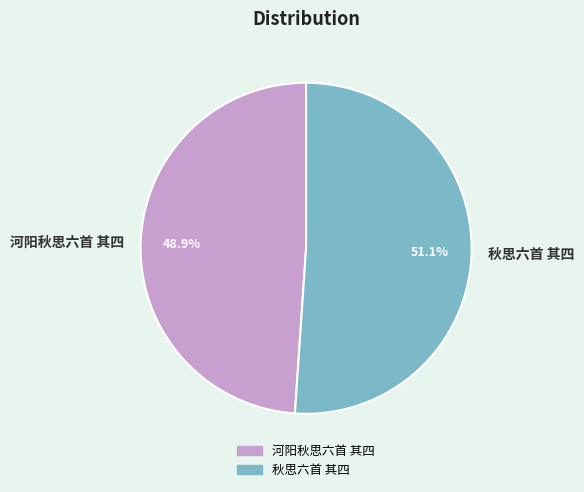

Which slice is the largest?

秋思六首 其四